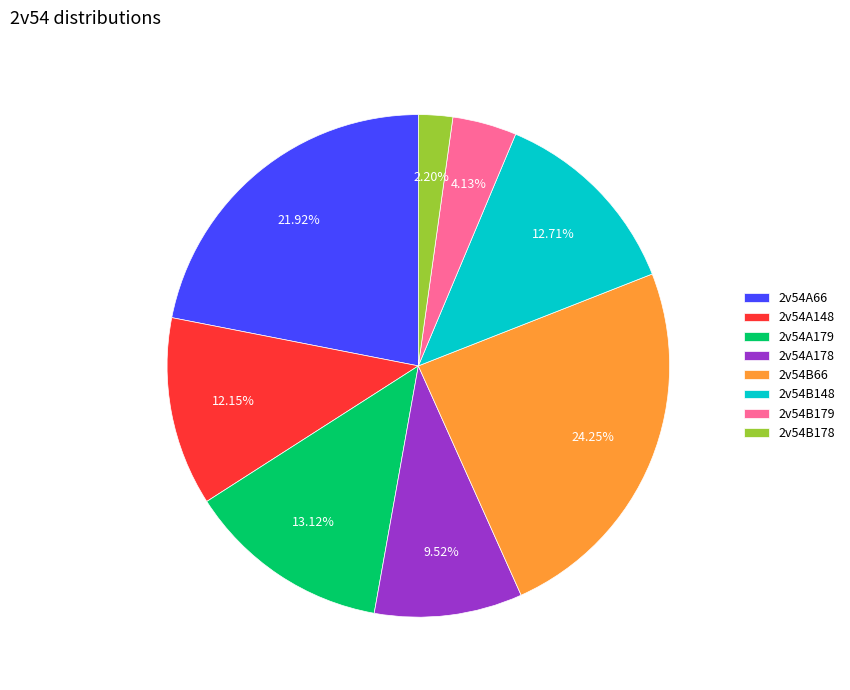

The 2v54A66 slice represents 13% of the pie. True or false?

False